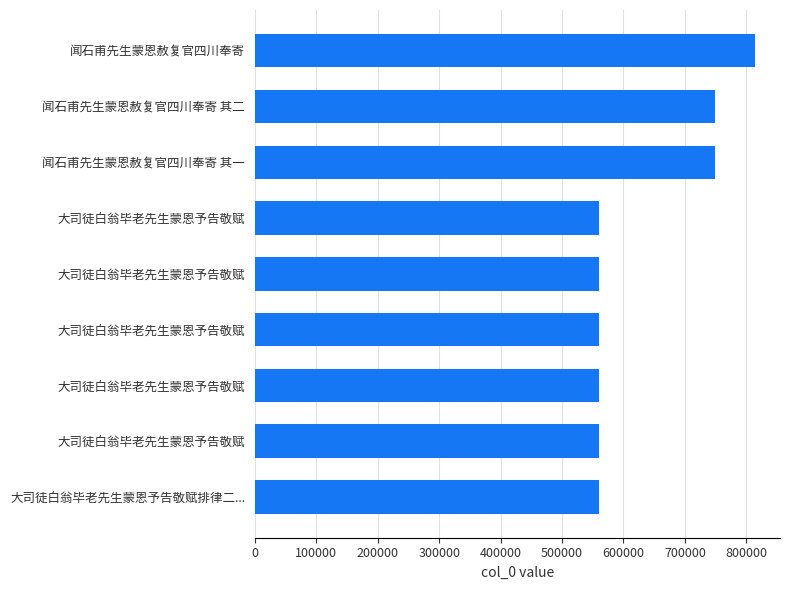

How many series are shown in this chart?

1